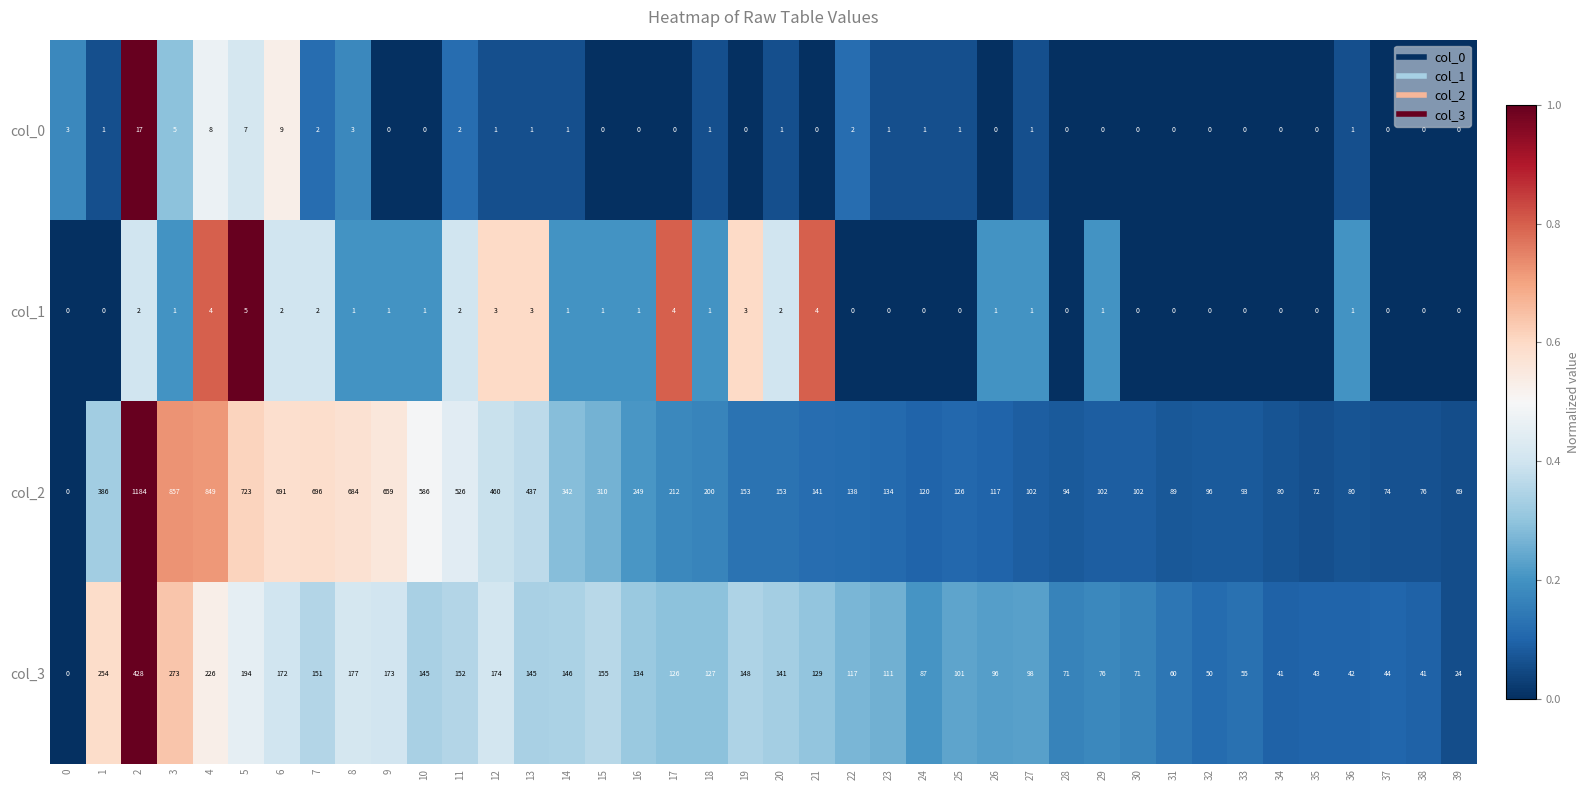

How many positive values does the col_0 series have?

21